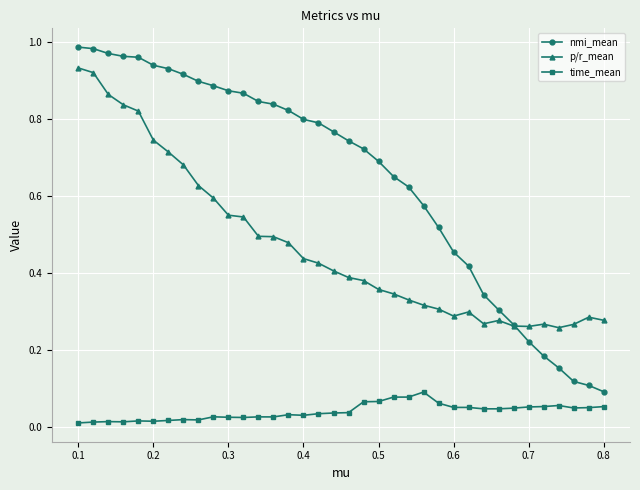

Which series has the largest range (max minus min)?

nmi_mean